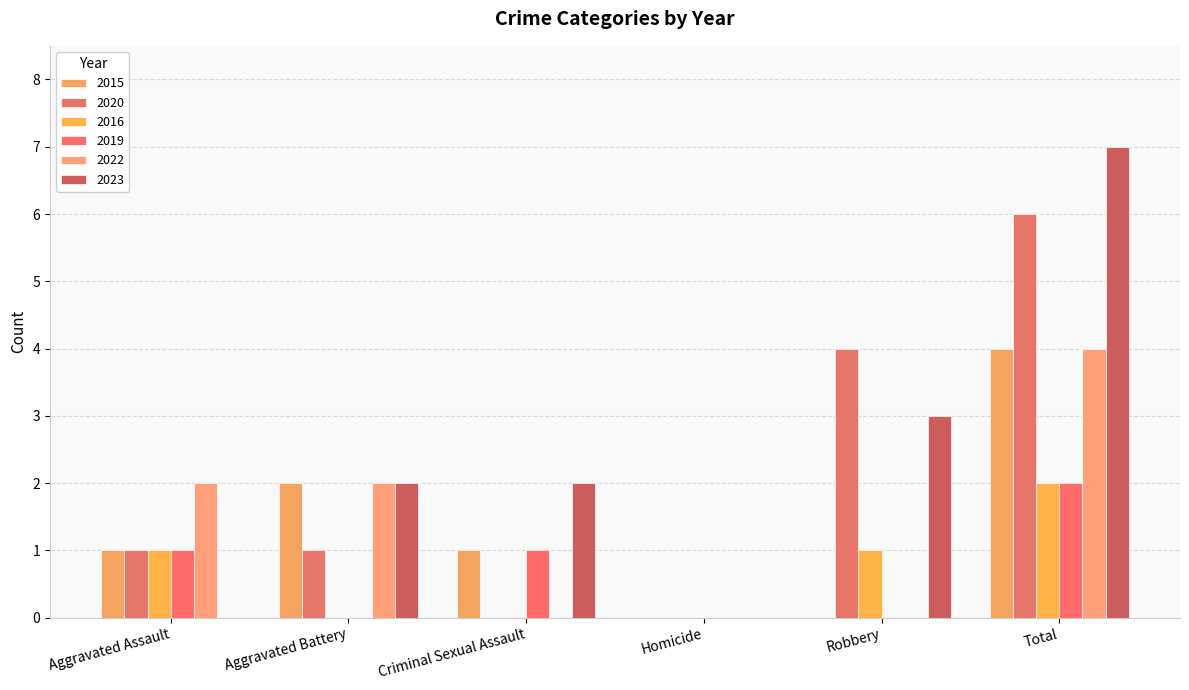

Between Total and Homicide, which is larger?

Total